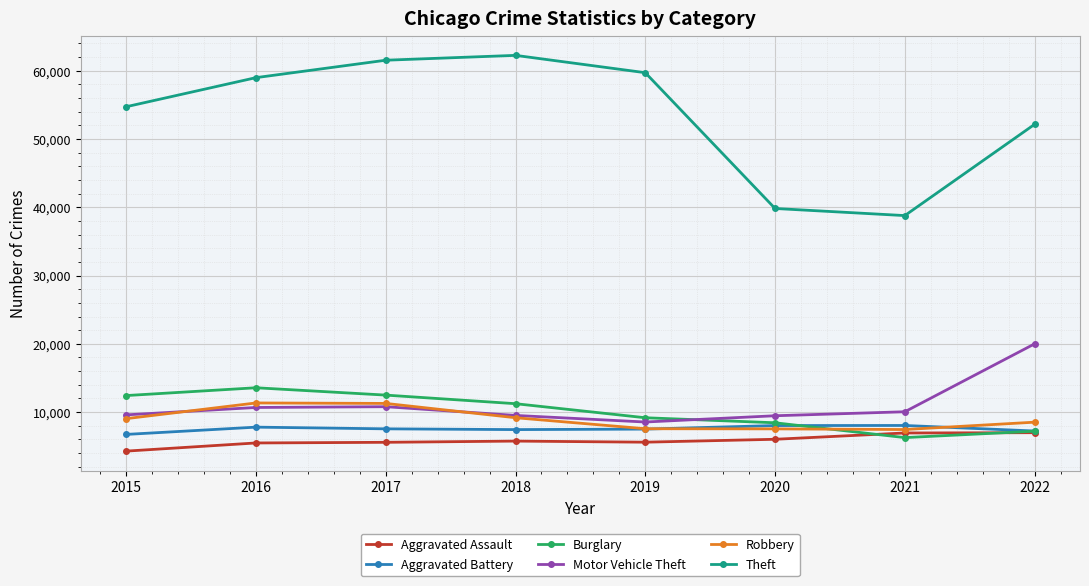

What is the approximate value of Motor Vehicle Theft at 2017, to the nearest 10?

10790